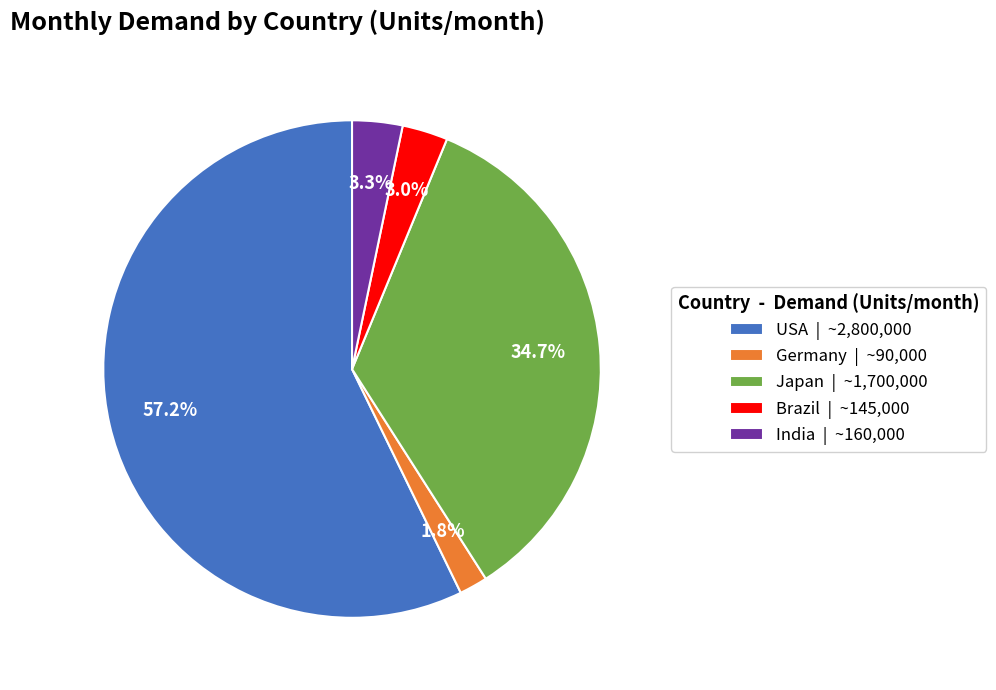

To the nearest percent, what is the difference between the largest and smallest slice percentages?

55%